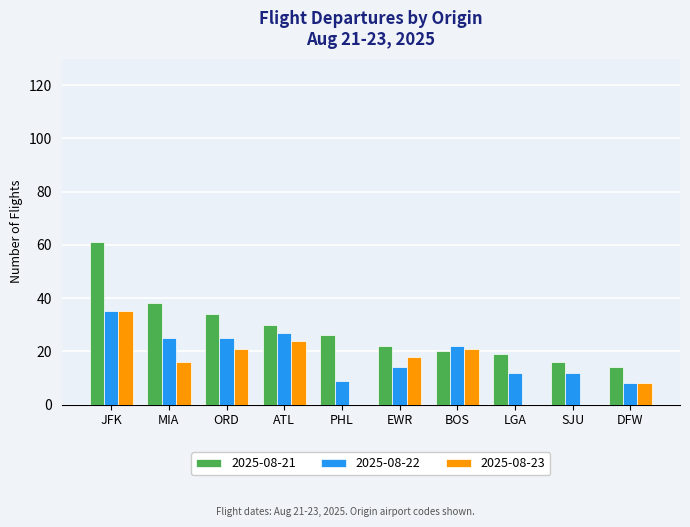

At which label does 2025-08-22 reach its peak?

JFK